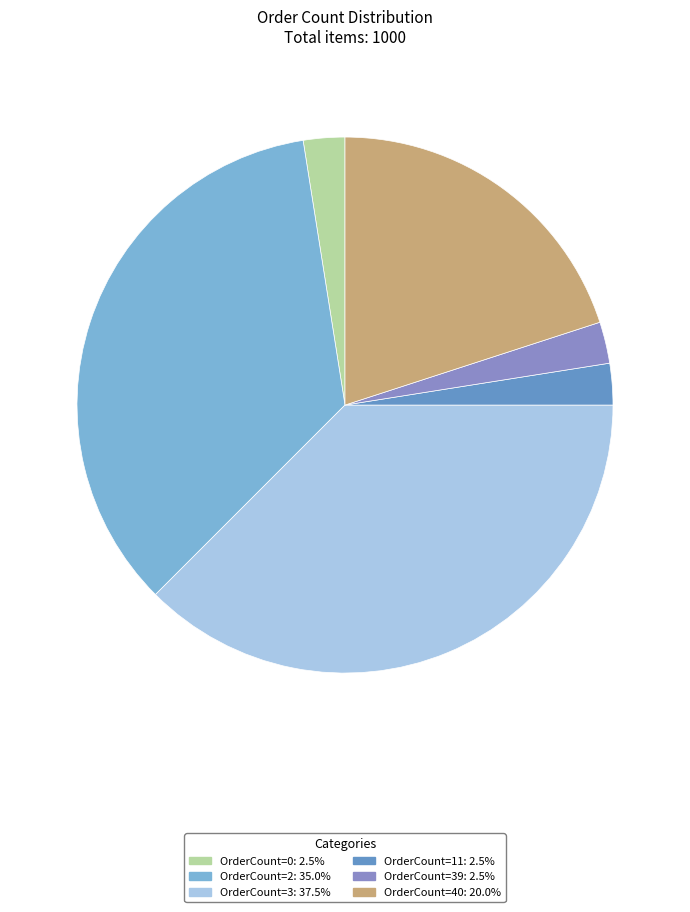

Is there a majority slice in this chart?

No